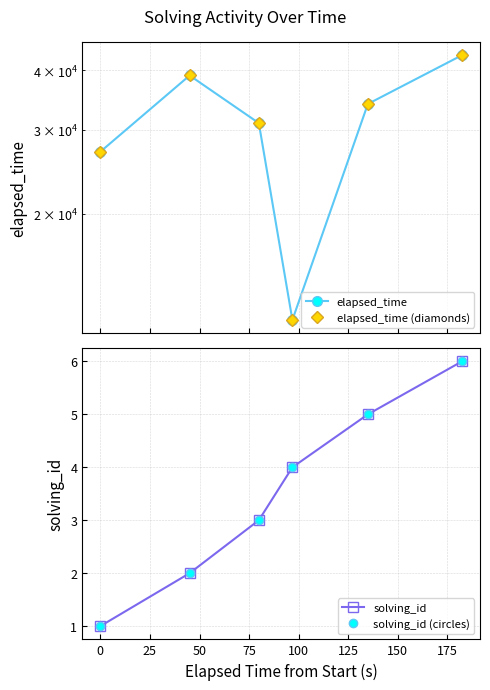

Is the value of elapsed_time at 75 greater than the value of solving_id (circles) at 75?

Yes